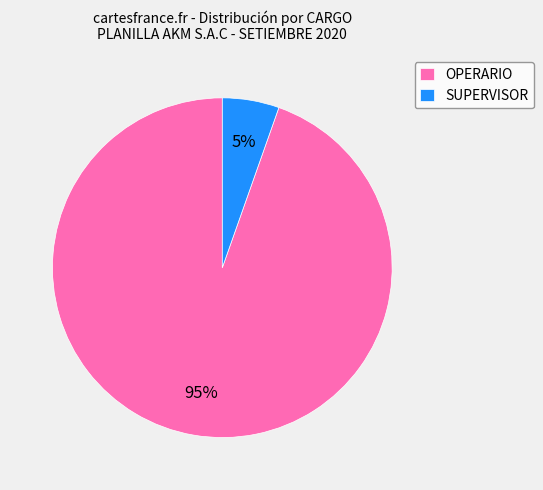

Do SUPERVISOR and OPERARIO together represent more than half of the pie?

Yes